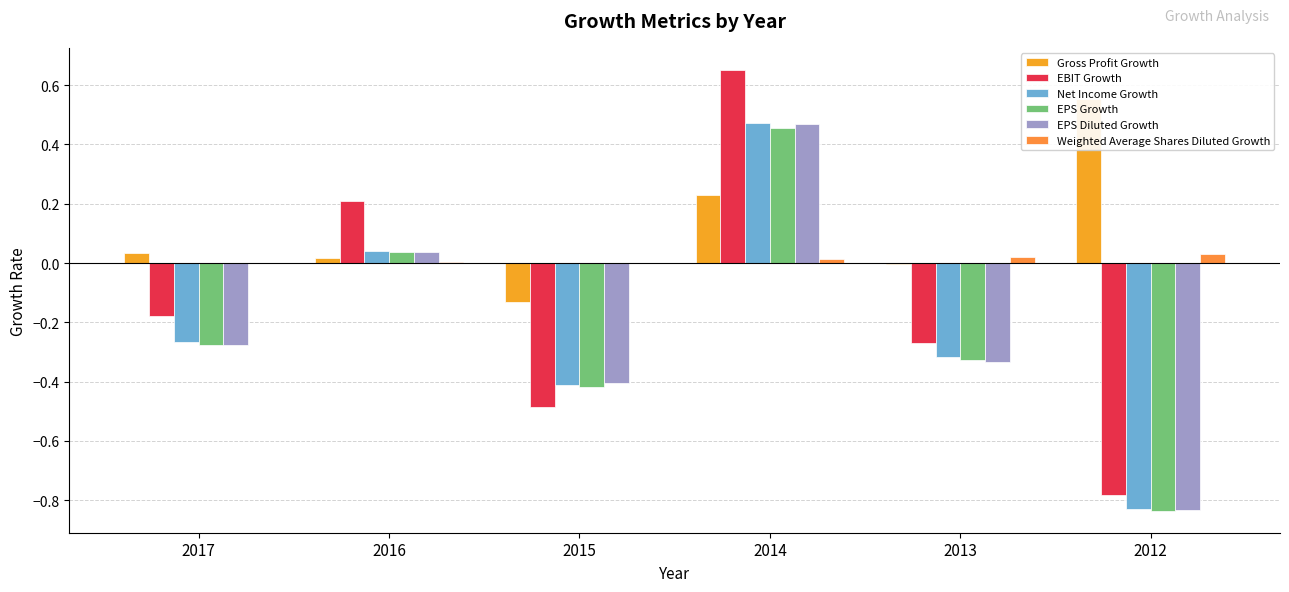

Is the value of Net Income Growth at 2017 greater than the value of EPS Growth at 2017?

Yes